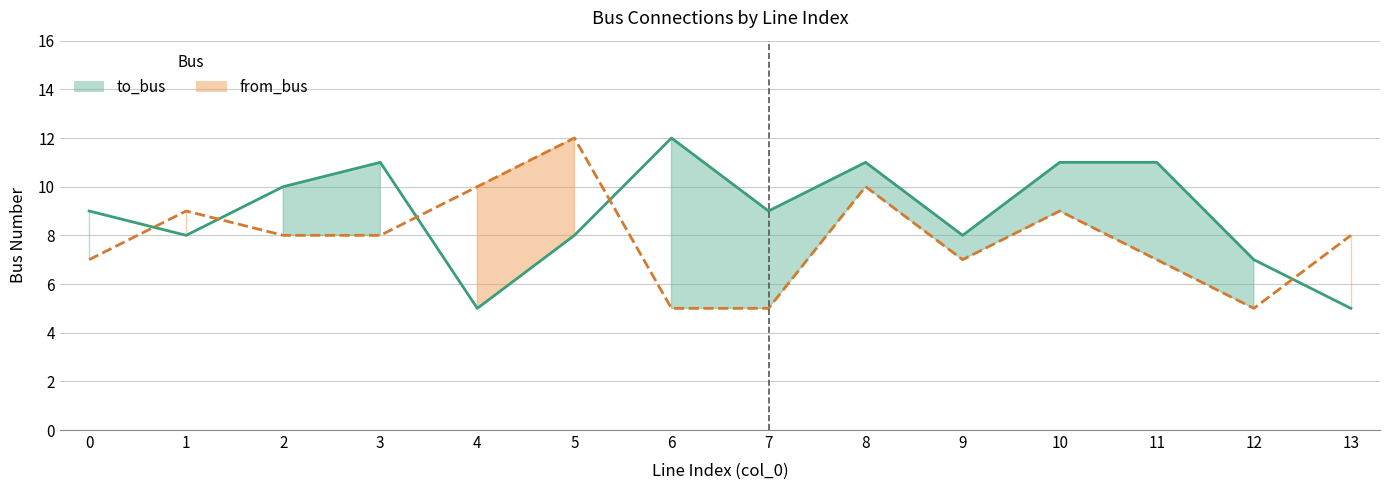

Reading right to left, transcribe all the data shown in this chart.

to_bus line: 5	7	11	11	8	11	9	12	8	5	11	10	8	9
from_bus line: 8	5	7	9	7	10	5	5	12	10	8	8	9	7